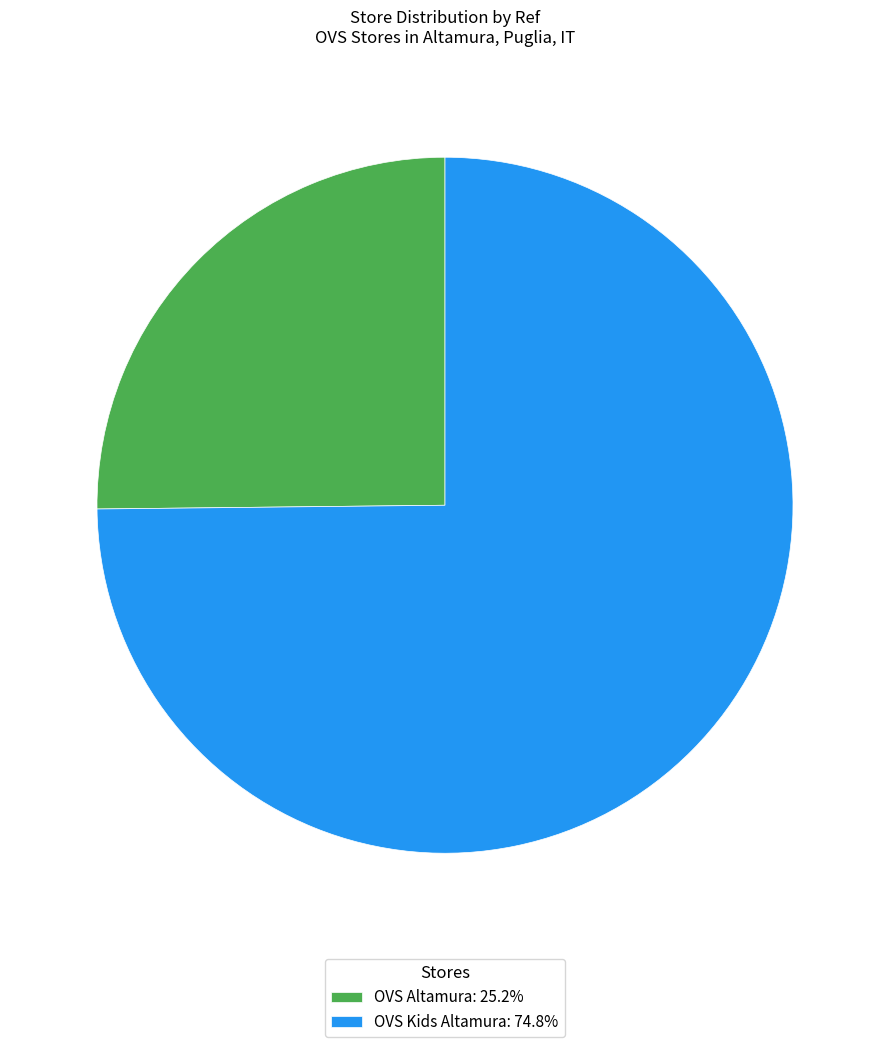

The OVS Kids Altamura slice represents 87% of the pie. True or false?

False